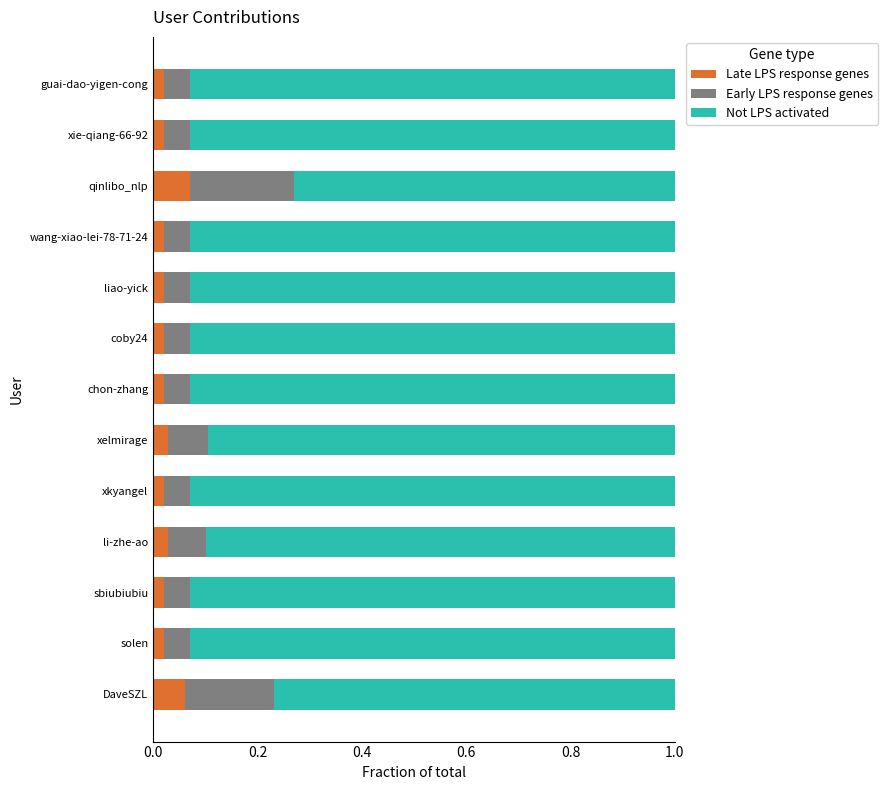

What is the total value across all series at xie-qiang-66-92?

1.0